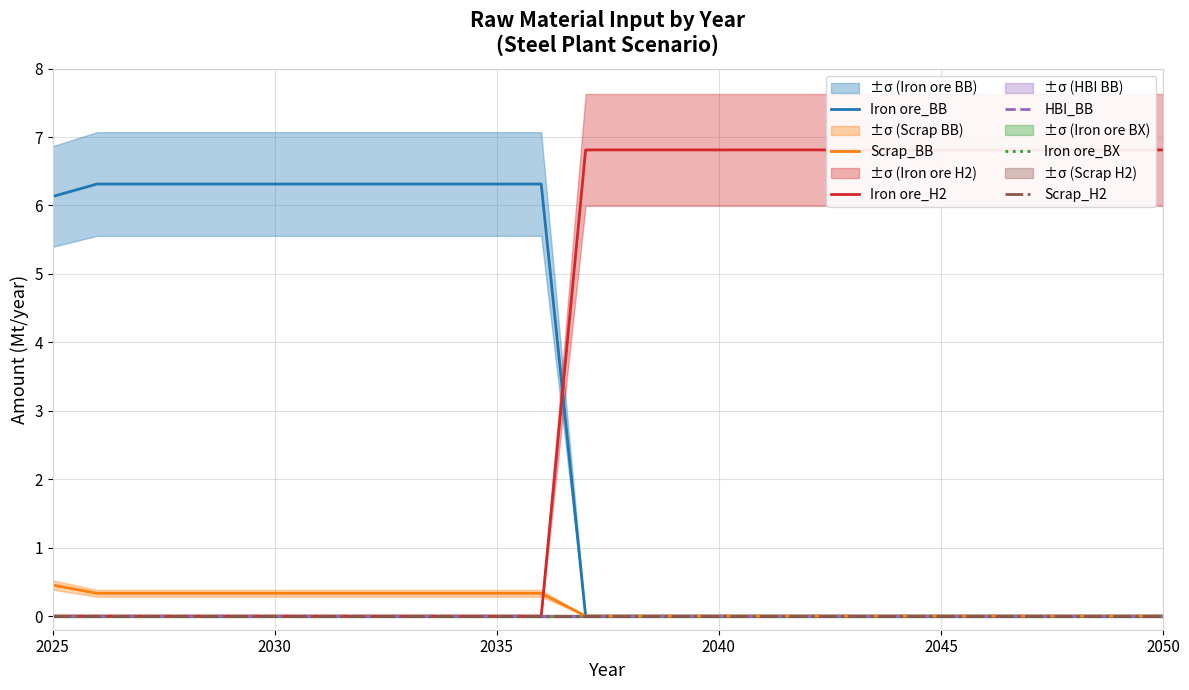

What is the highest value of the Iron ore_H2 series?

6.8